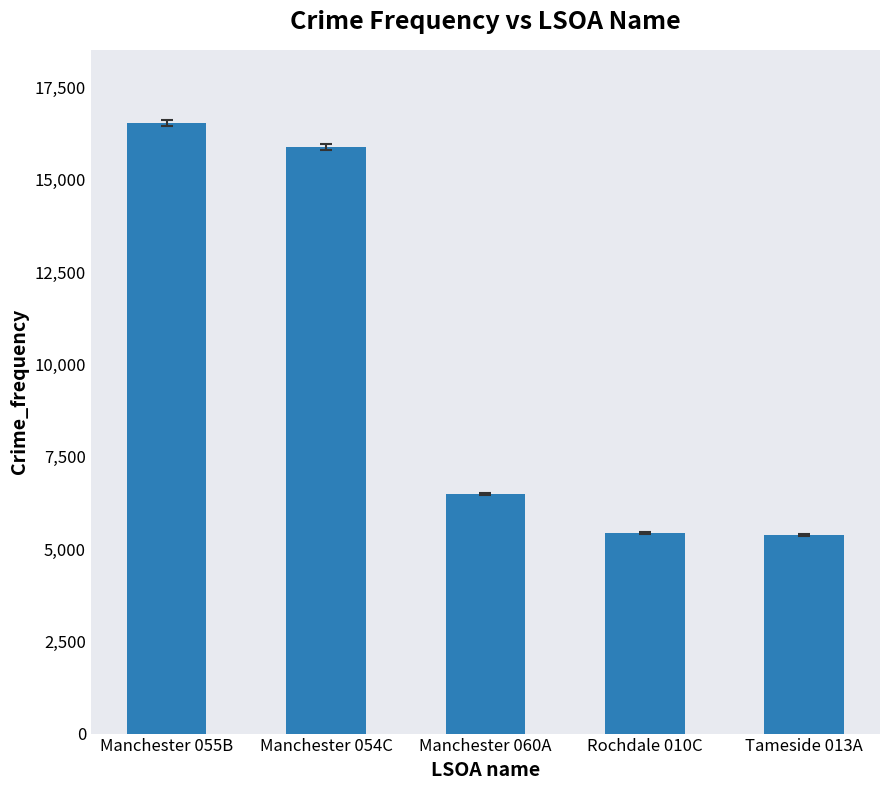

What is the greatest value displayed?

16536